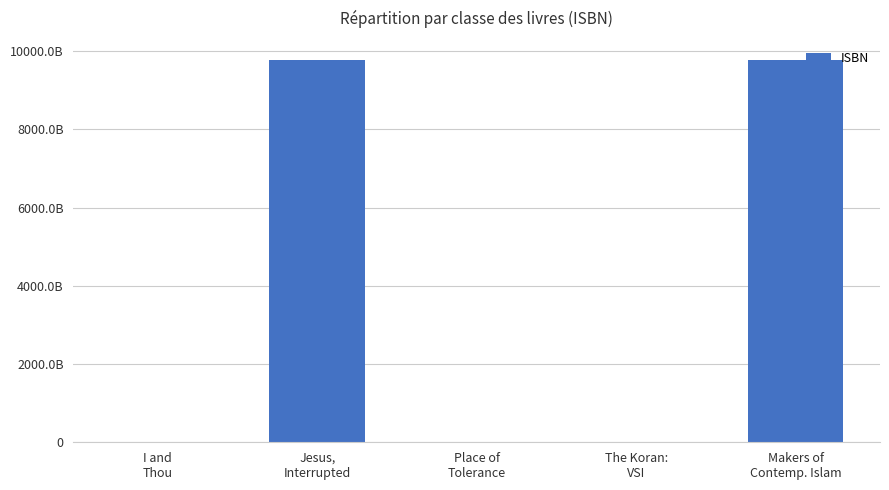

How many data points are less than 807002291?

2